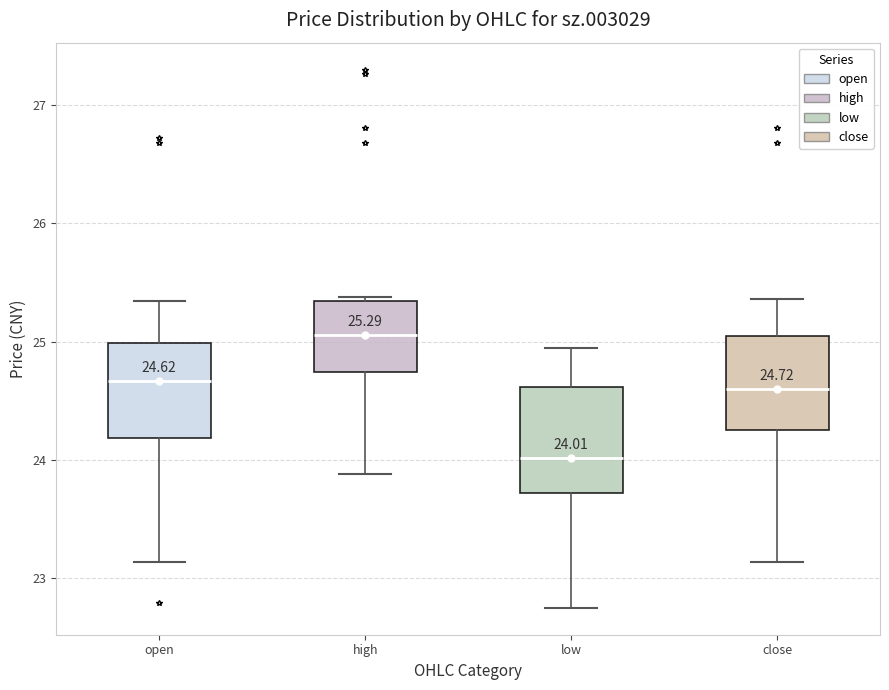

Which box's median line is the highest?

high